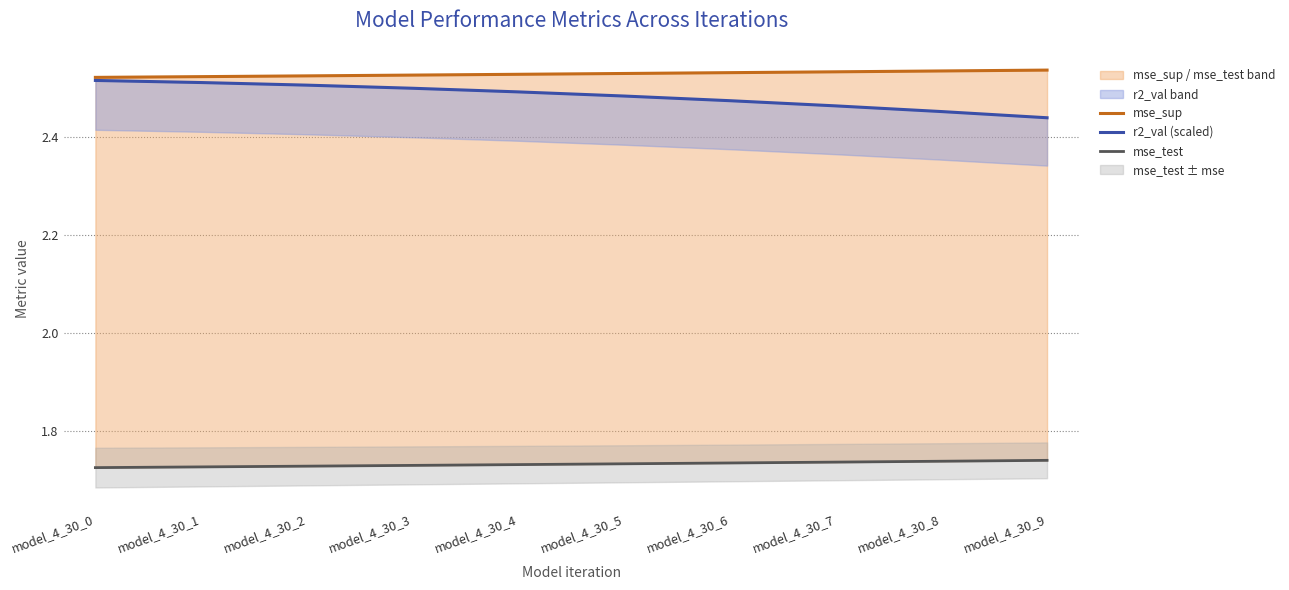

Is it true that mse_test equals 0.4 at model_4_30_3?

False